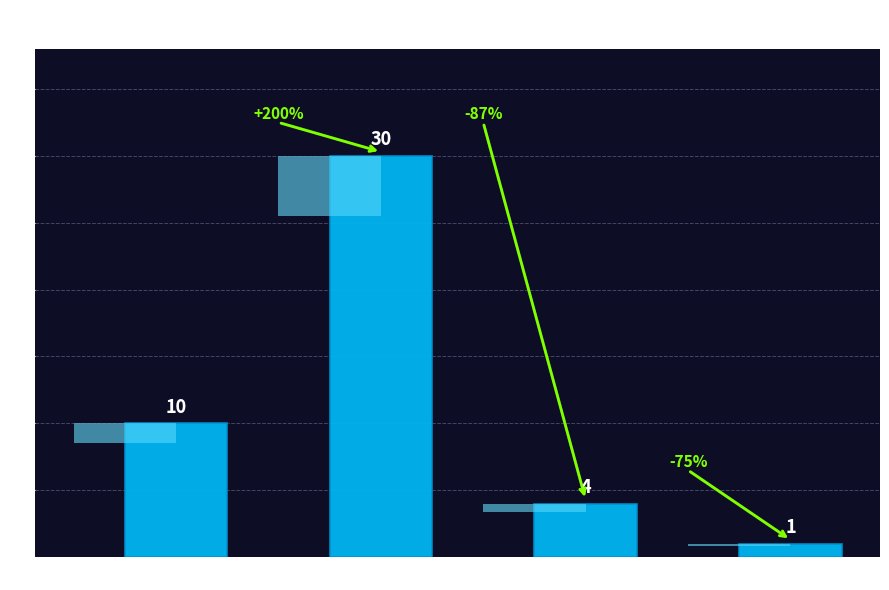

Does the chart contain any negative values?

No